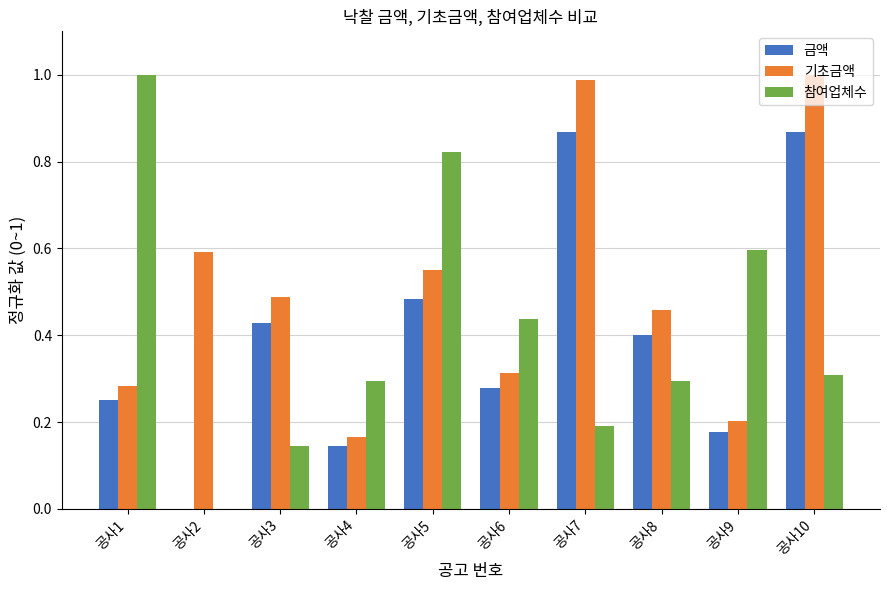

What is the sum of all 참여업체수 values?

4.1